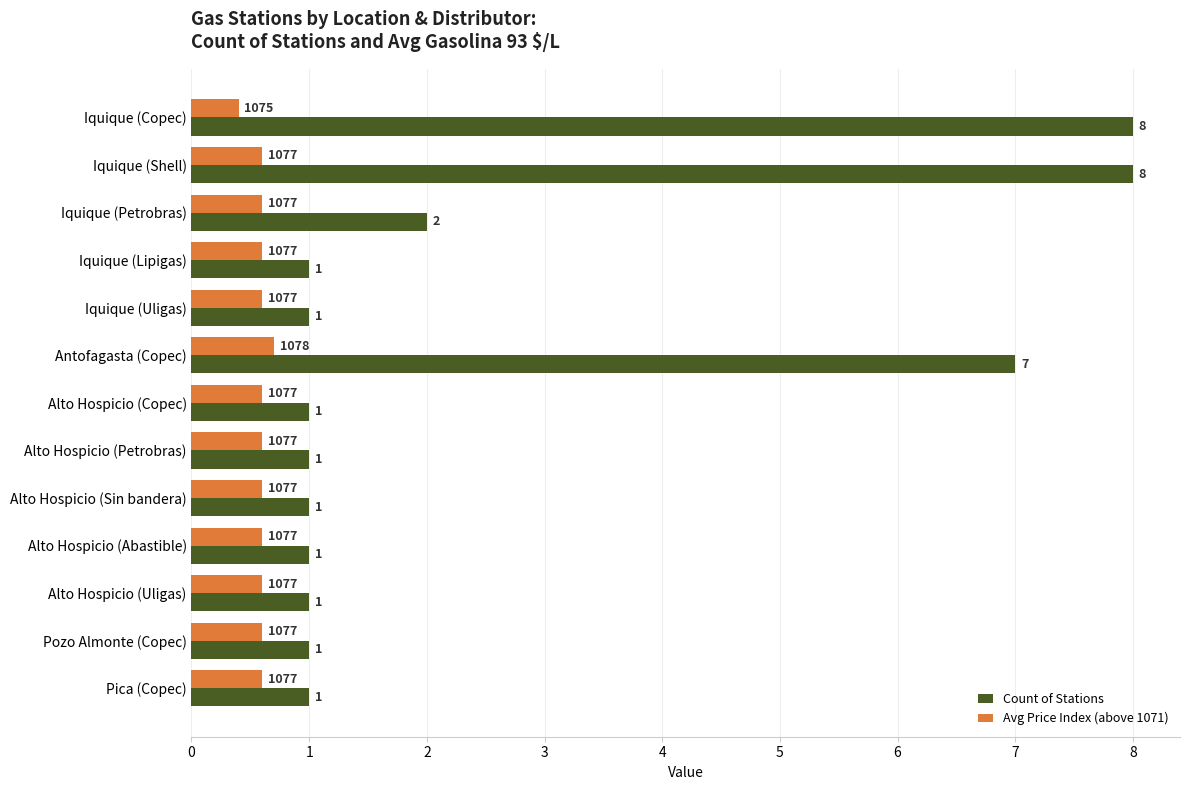

True or false: Count of Stations has a value of 1.0 at Pica (Copec).

True